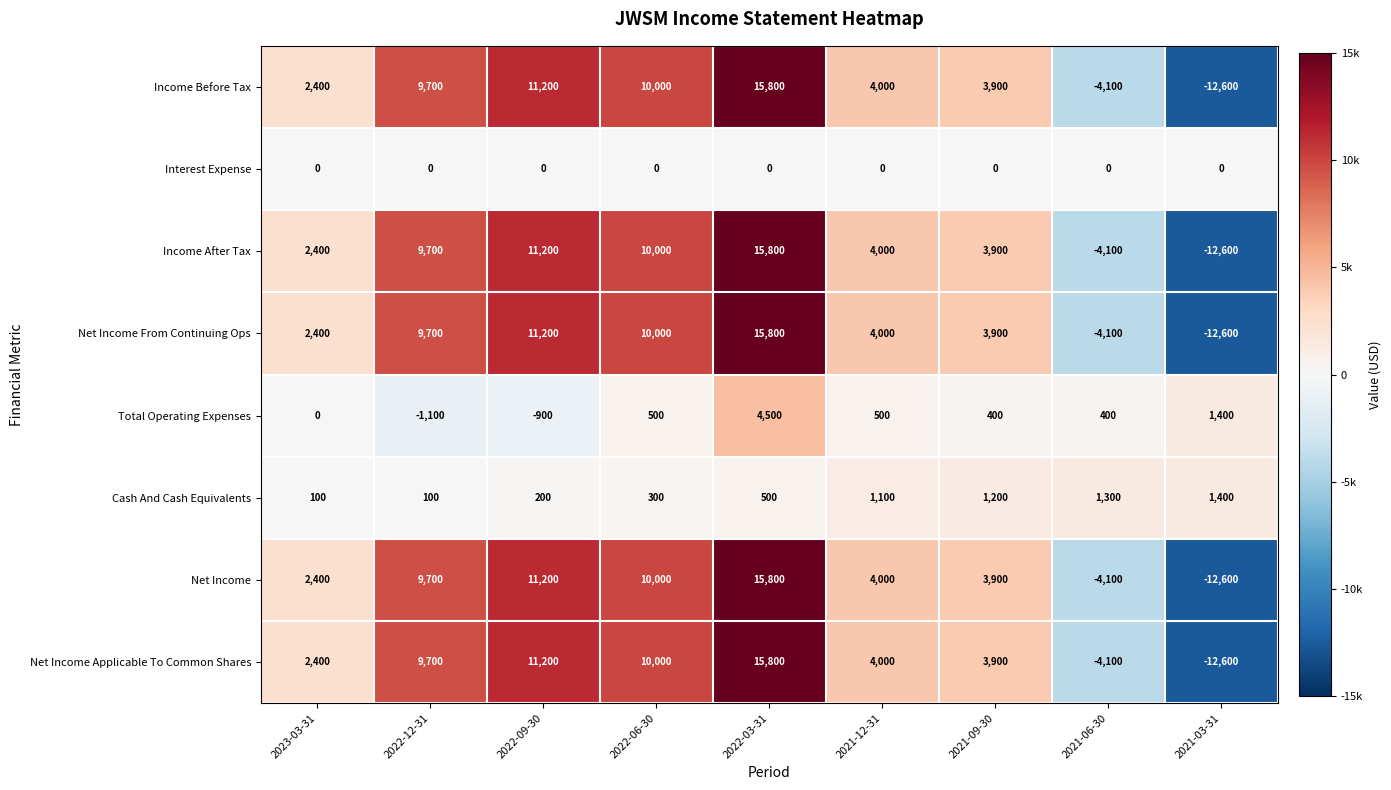

What is the spread (max minus min) of values at 2021-12-31?

4000